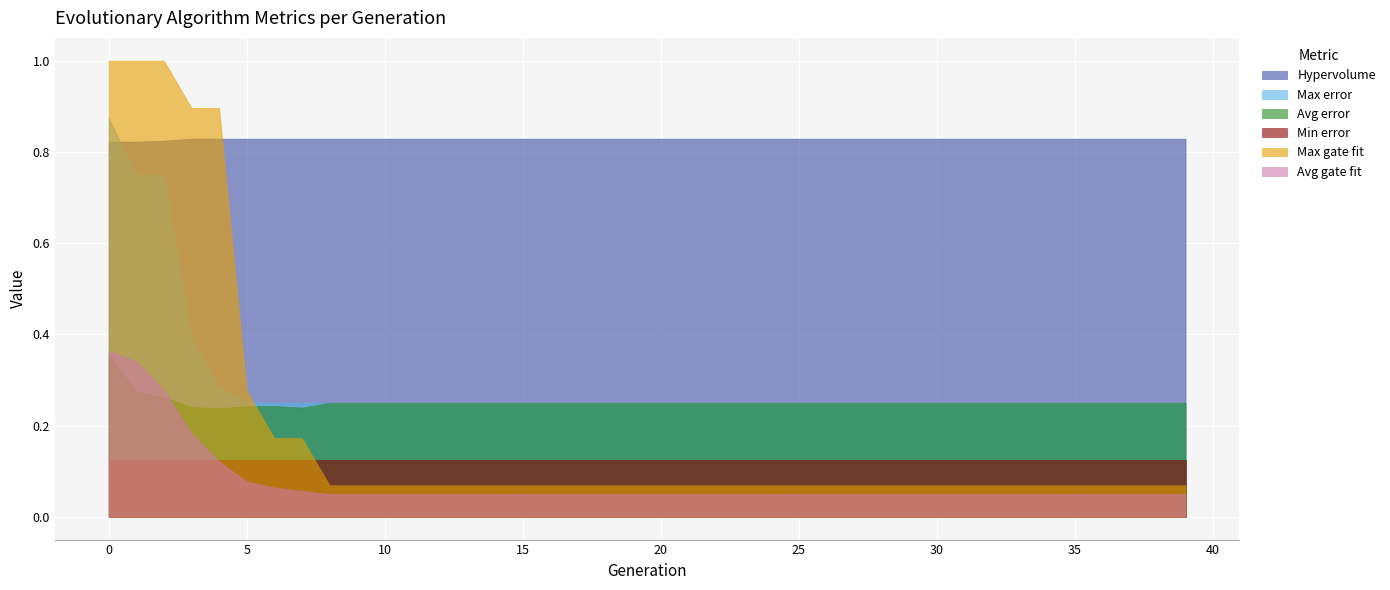

Rank the categories by Max error value from highest to lowest.

0, 1, 2, 3, 4, 5, 6, 7, 8, 9, 10, 11, 12, 13, 14, 15, 16, 17, 18, 19, 20, 21, 22, 23, 24, 25, 26, 27, 28, 29, 30, 31, 32, 33, 34, 35, 36, 37, 38, 39